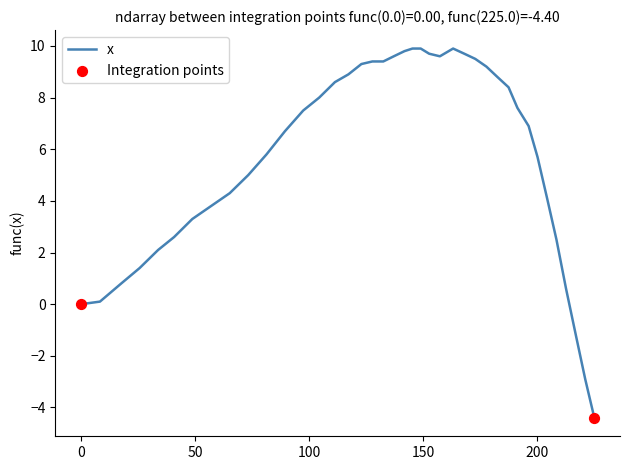

What is the smallest value displayed?

-4.4